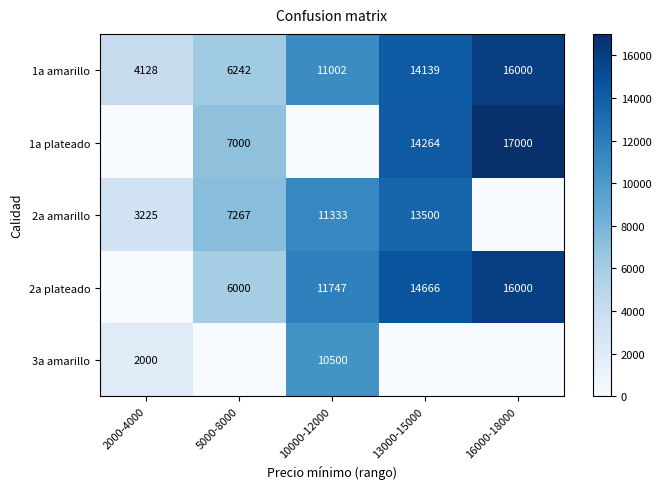

At which label does 2a amarillo first exceed 7267?

10000-12000